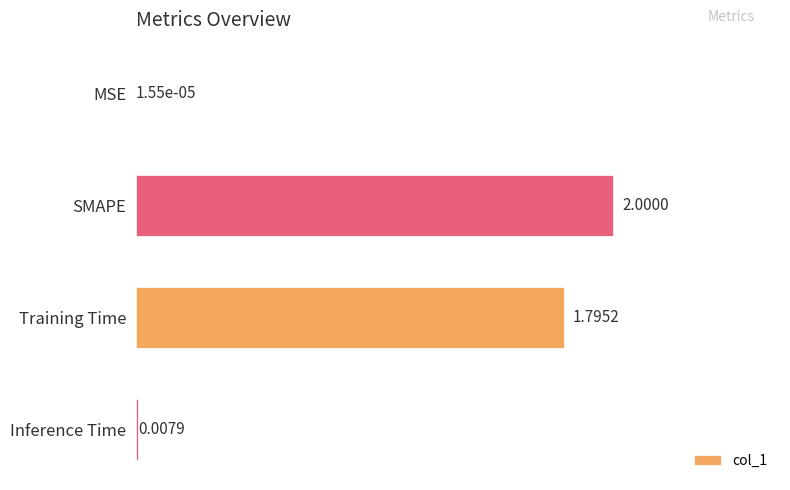

Where is the data nearest to the value 1?

Training Time